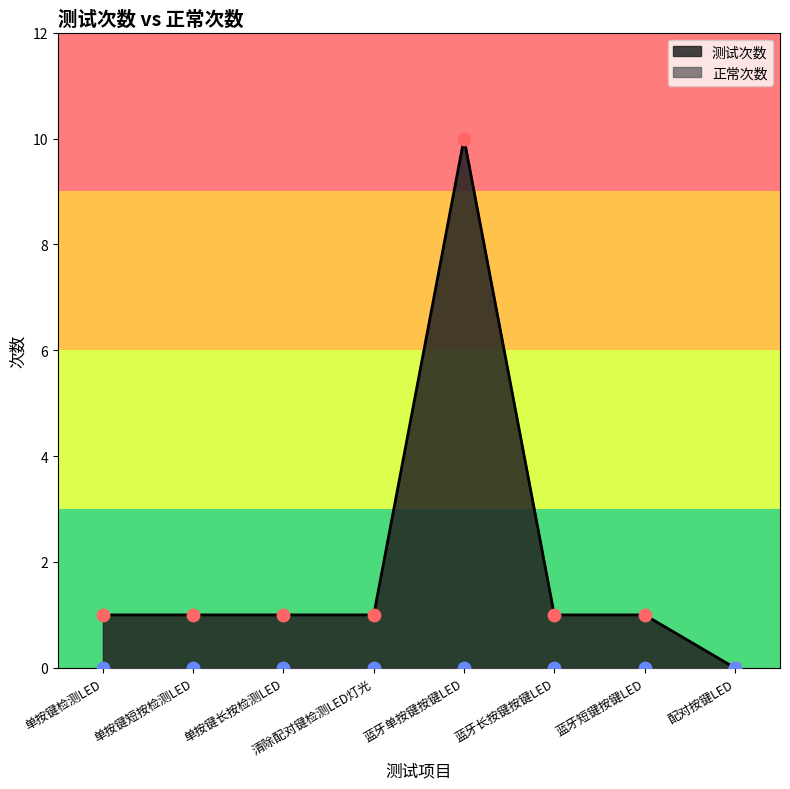

Between 单按键短按检测LED and 配对按键LED, which is larger?

单按键短按检测LED